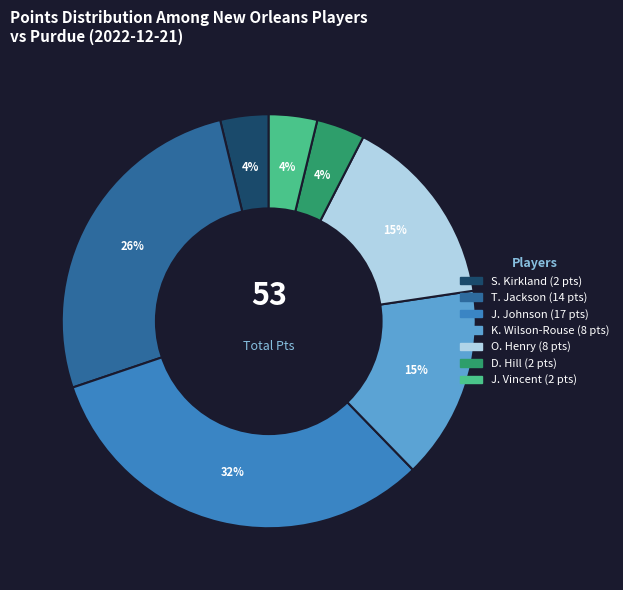

Is there a majority slice in this chart?

No